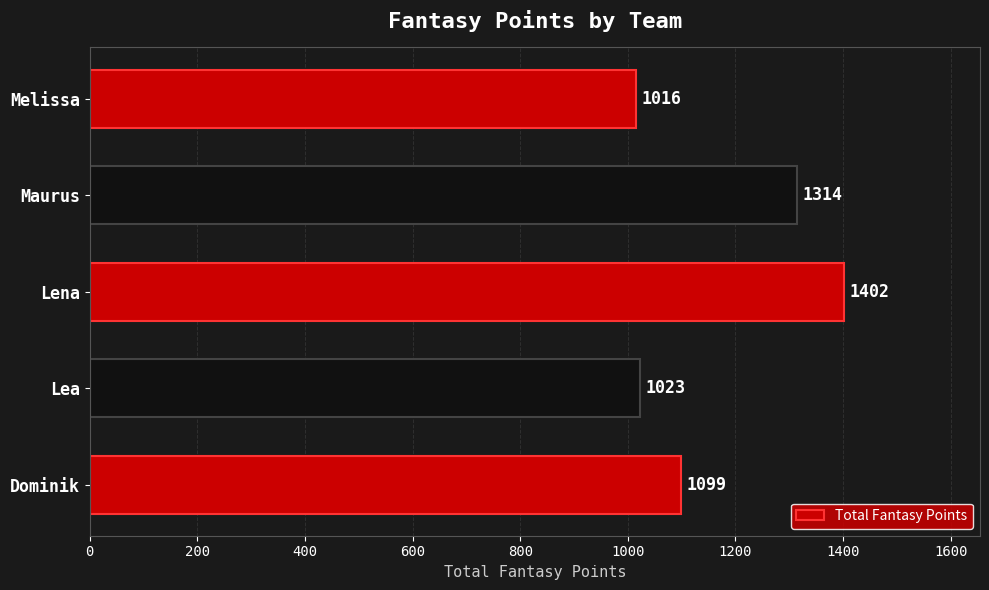

What is the change in value from Dominik to Lea?

-76